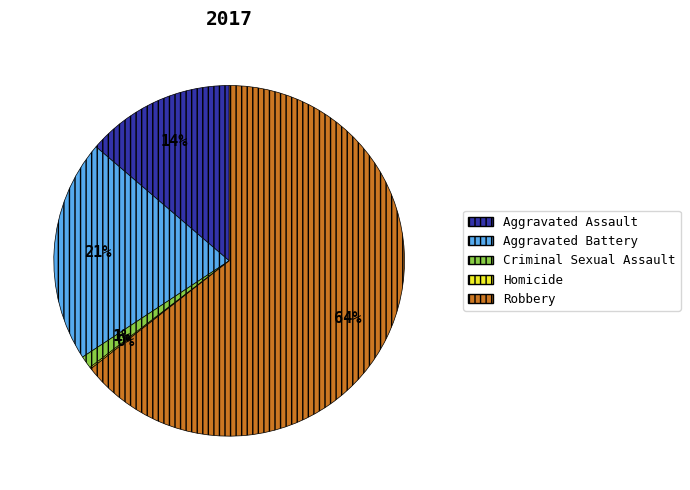

Is there any slice that represents more than half of the pie?

Yes